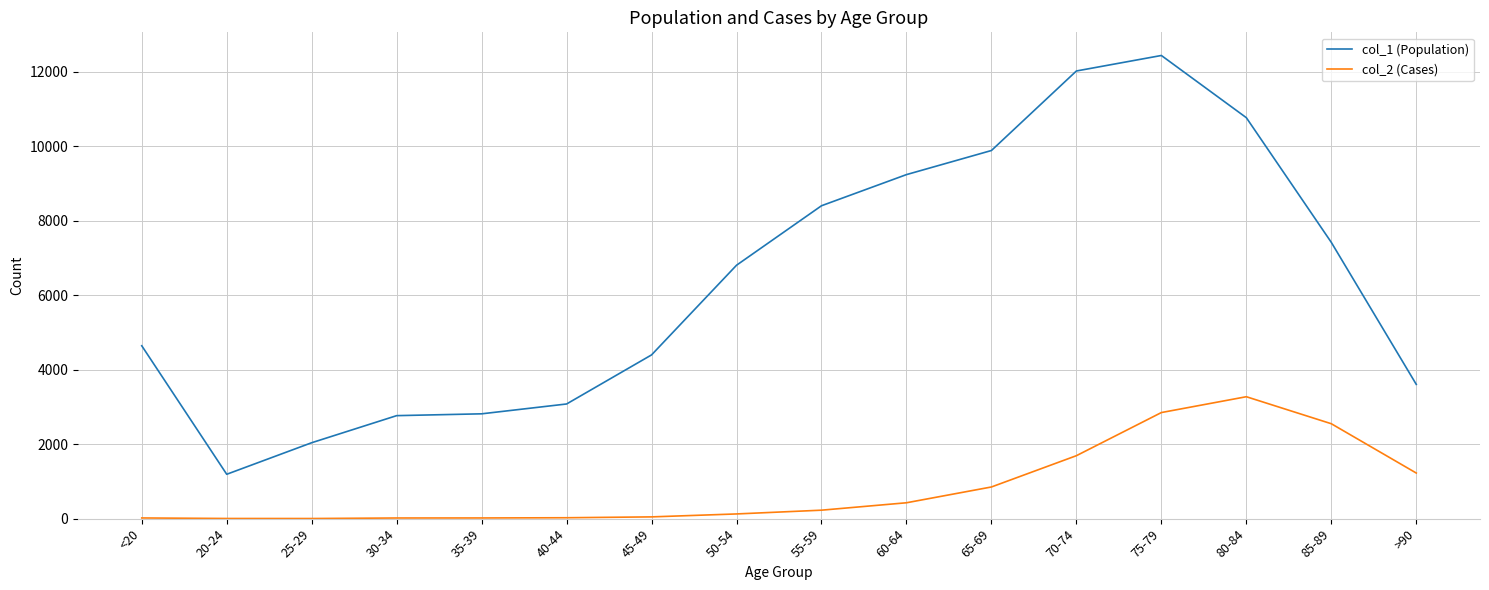

Is the value of col_2 (Cases) at 25-29 greater than the value of col_1 (Population) at 25-29?

No